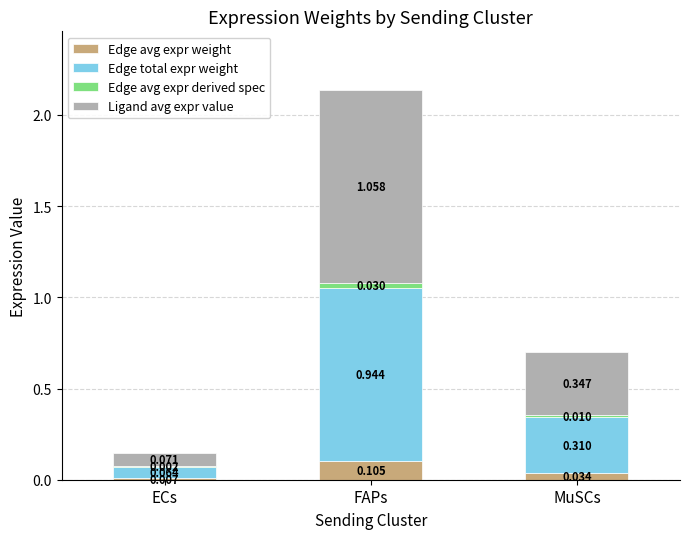

At which category is the sum across all series the highest?

FAPs